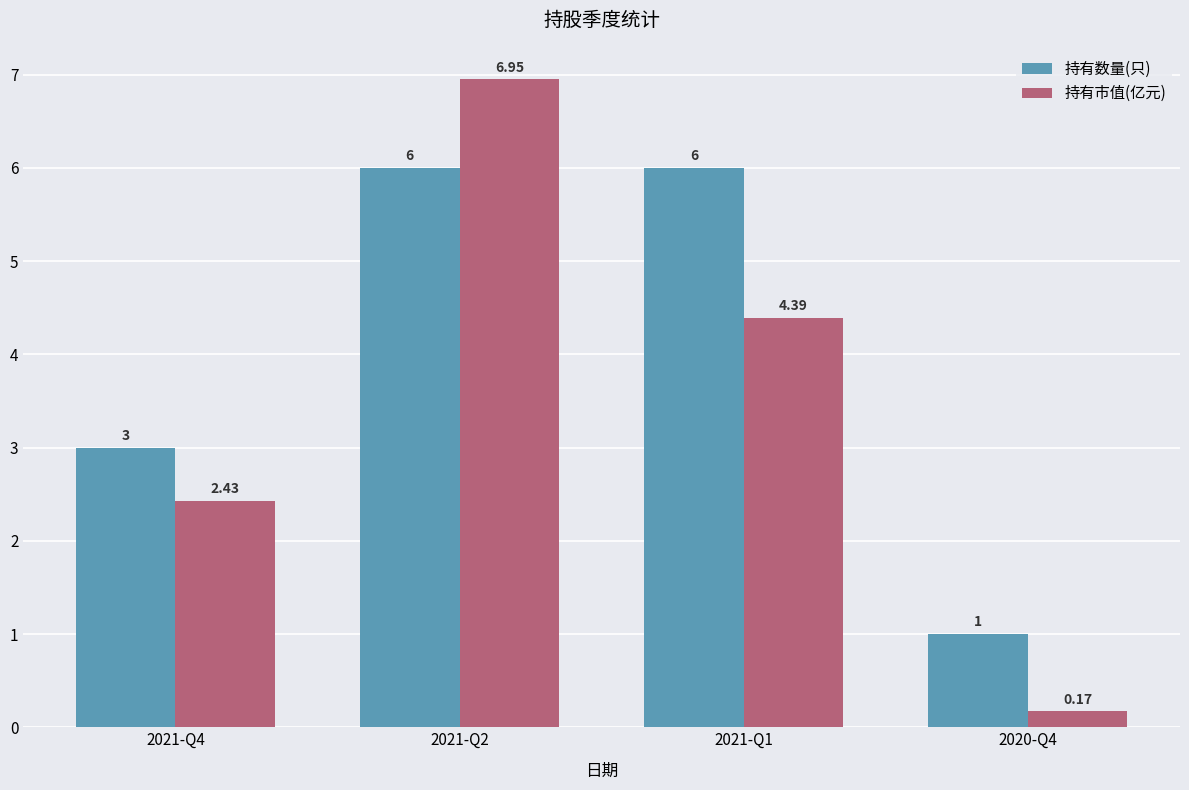

How many bars are there in total?

8